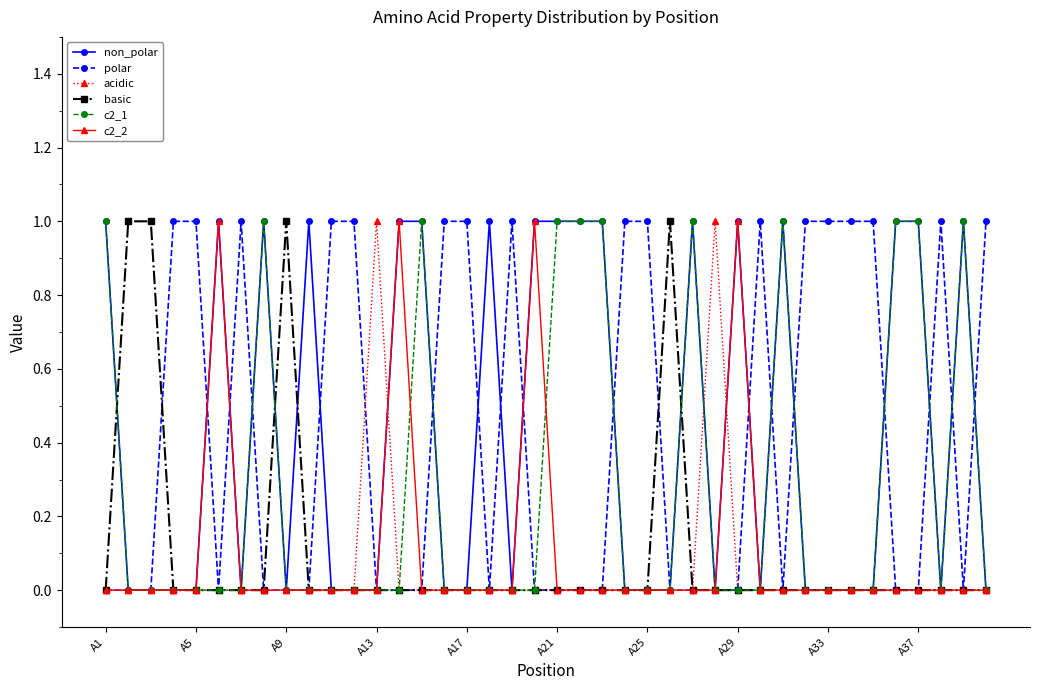

True or false: non_polar has more than 0 points higher than both neighbors.

True